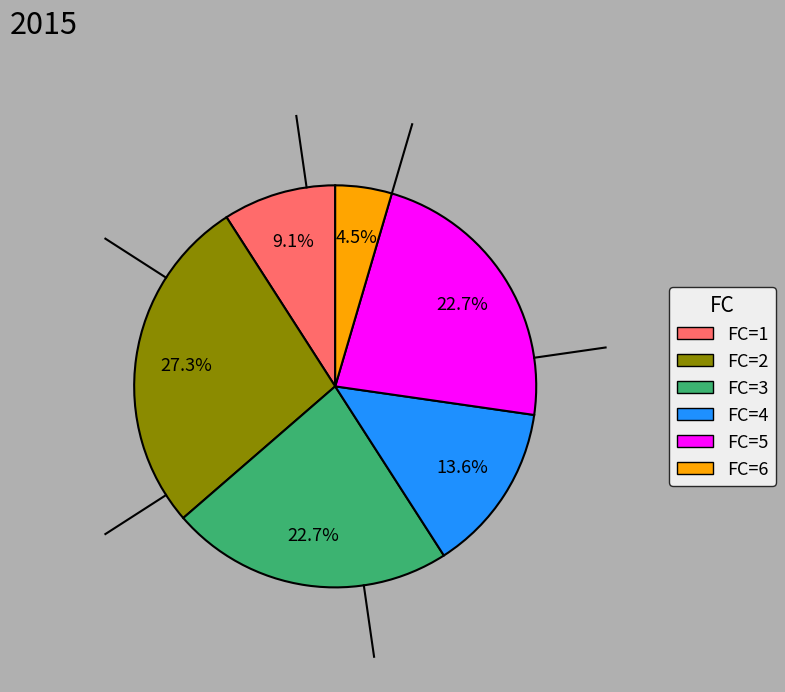

Combined, do FC=1 and FC=3 account for over 50%?

No